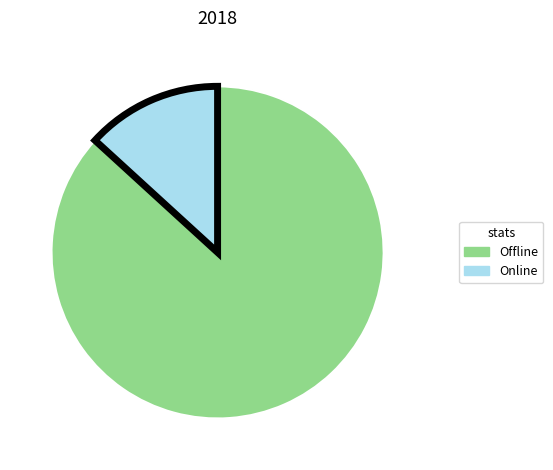

What is the largest slice in the pie chart?

Offline